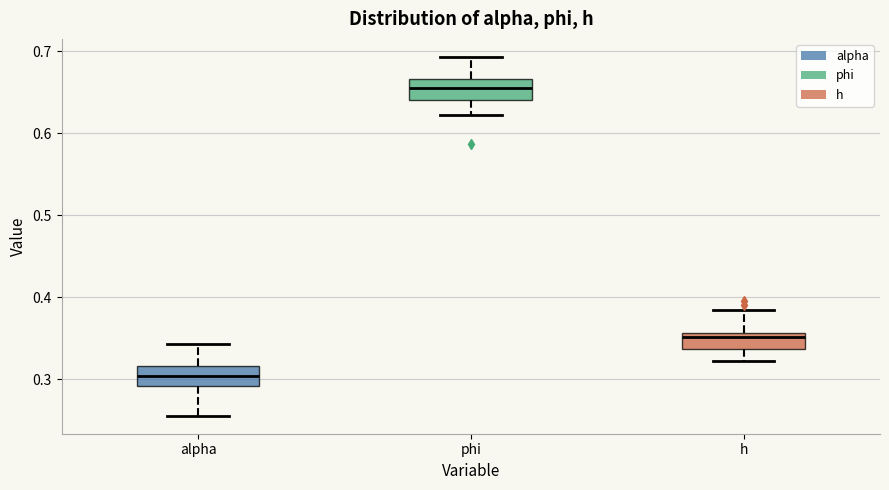

Which box has the lowest median line?

alpha